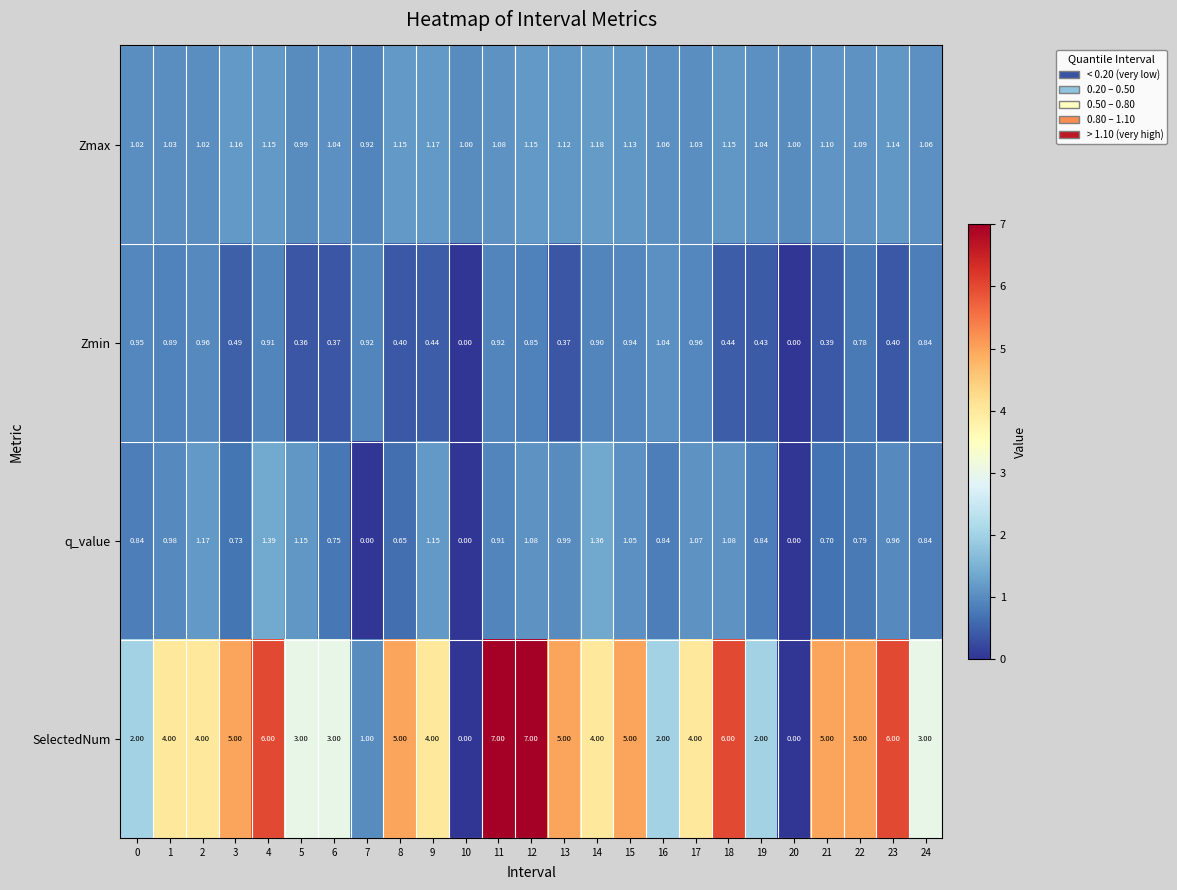

Between 4 and 21, which series saw the biggest shift?

SelectedNum